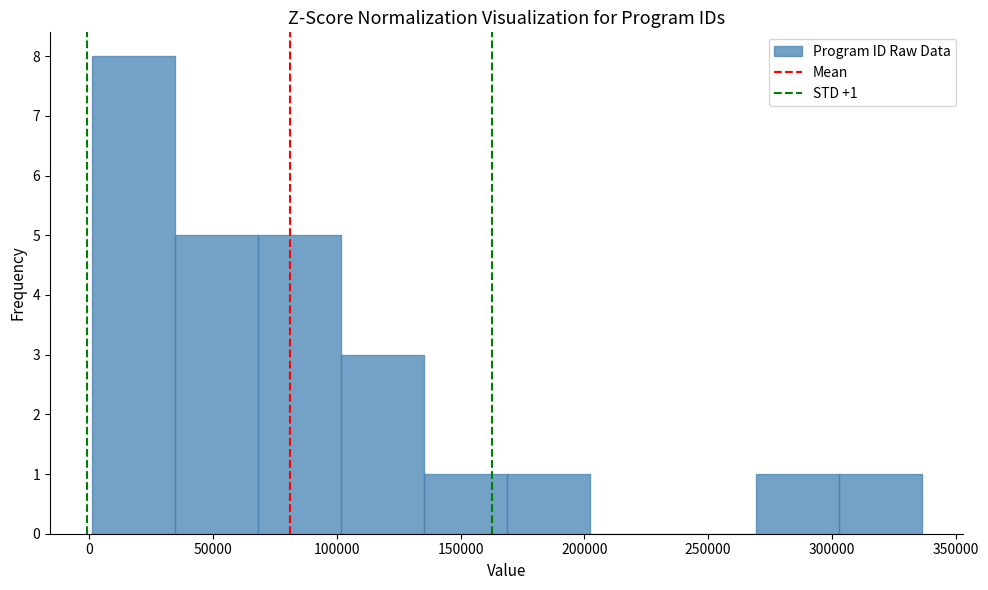

Which range on the x-axis has the tallest bar?

0 to 35000